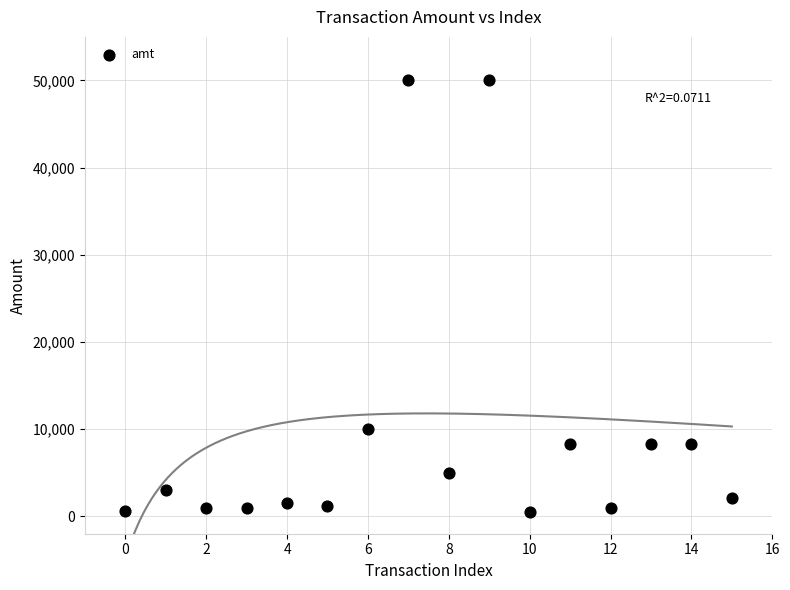

What Y value in the scatter plot is closest to 25250?

10000.0